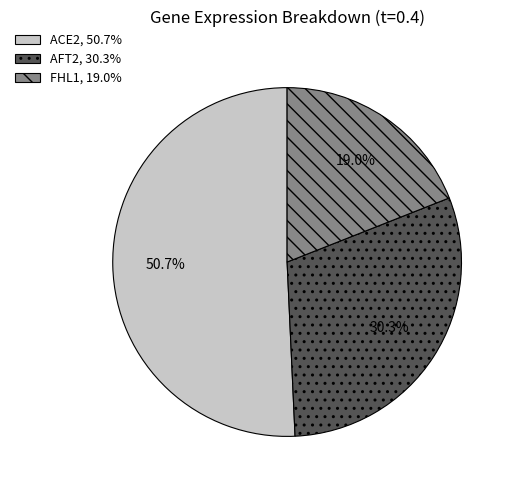

How many segments does this pie chart have?

3